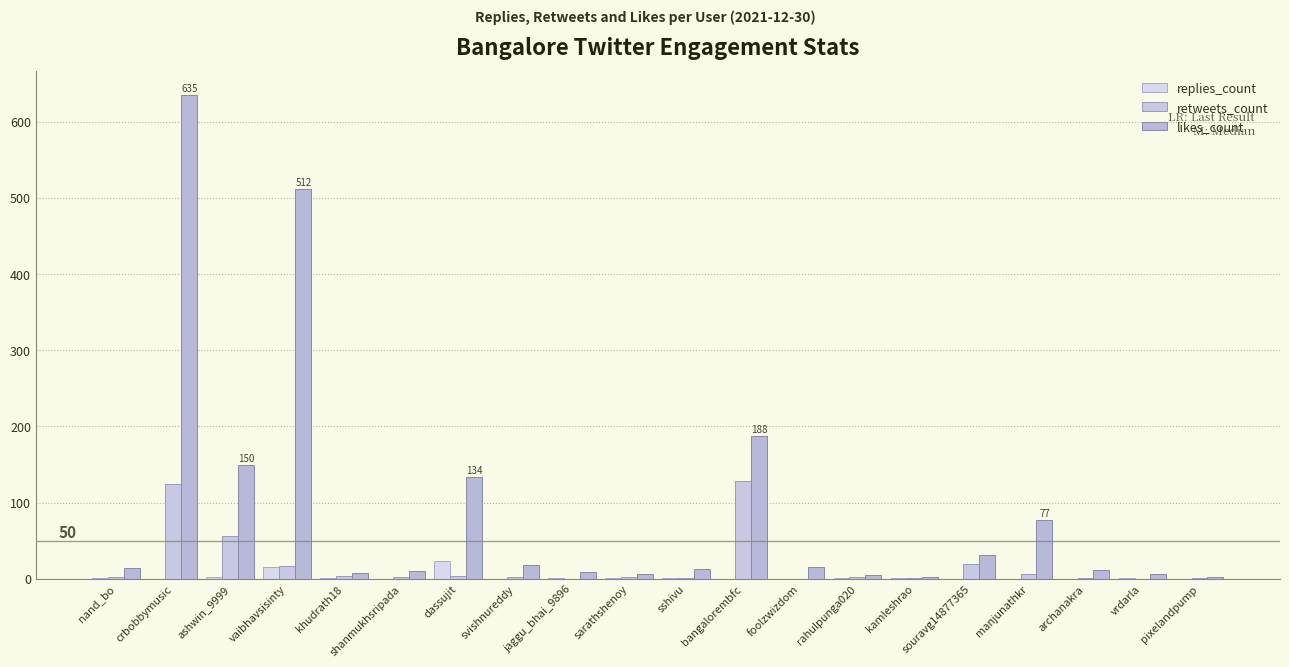

What is the minimum value for likes_count?

3